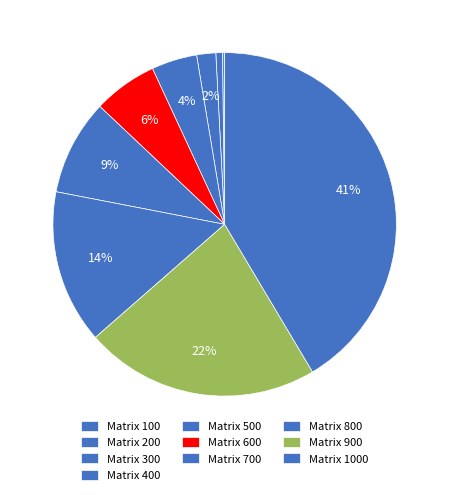

Which slice is the smallest?

100